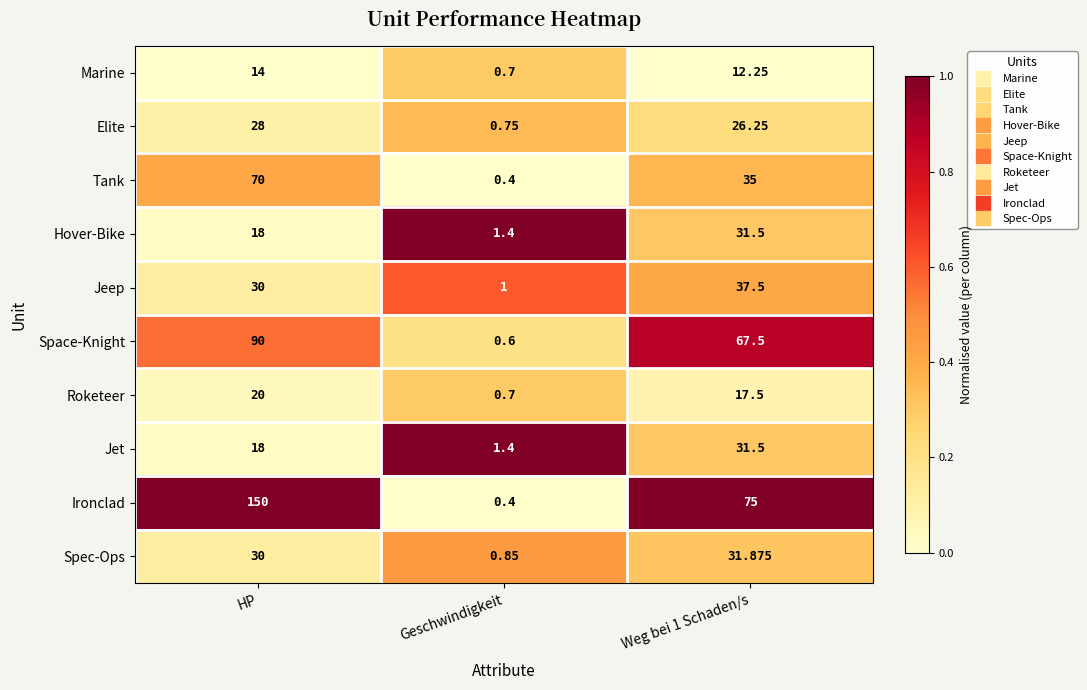

At which category does the chart reach its minimum across all series?

Geschwindigkeit